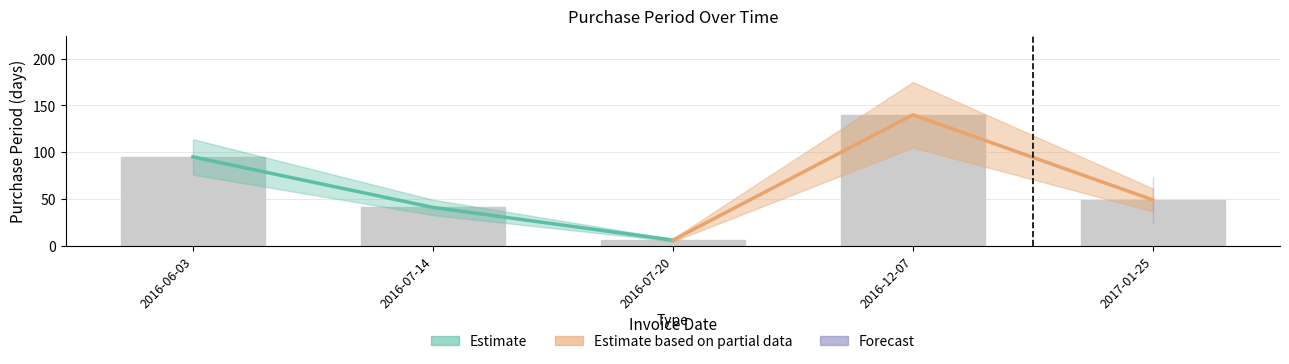

What is the difference between the second highest and second lowest values?

54